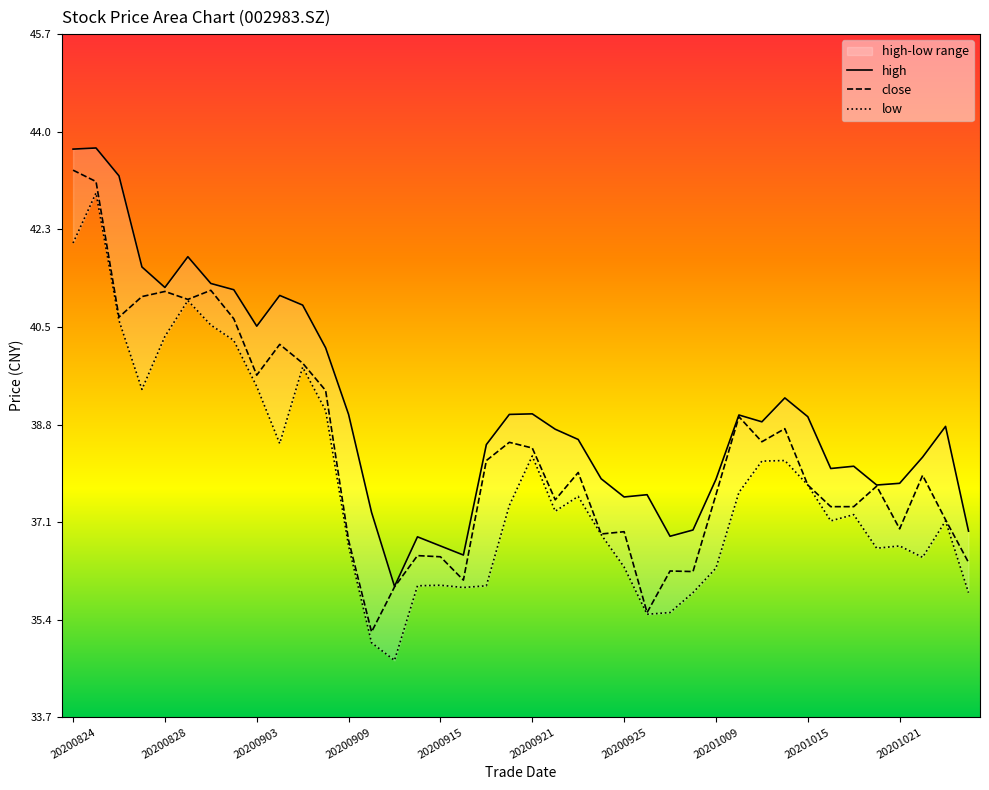

What is the value of the close point at the 14th from the left?

35.2